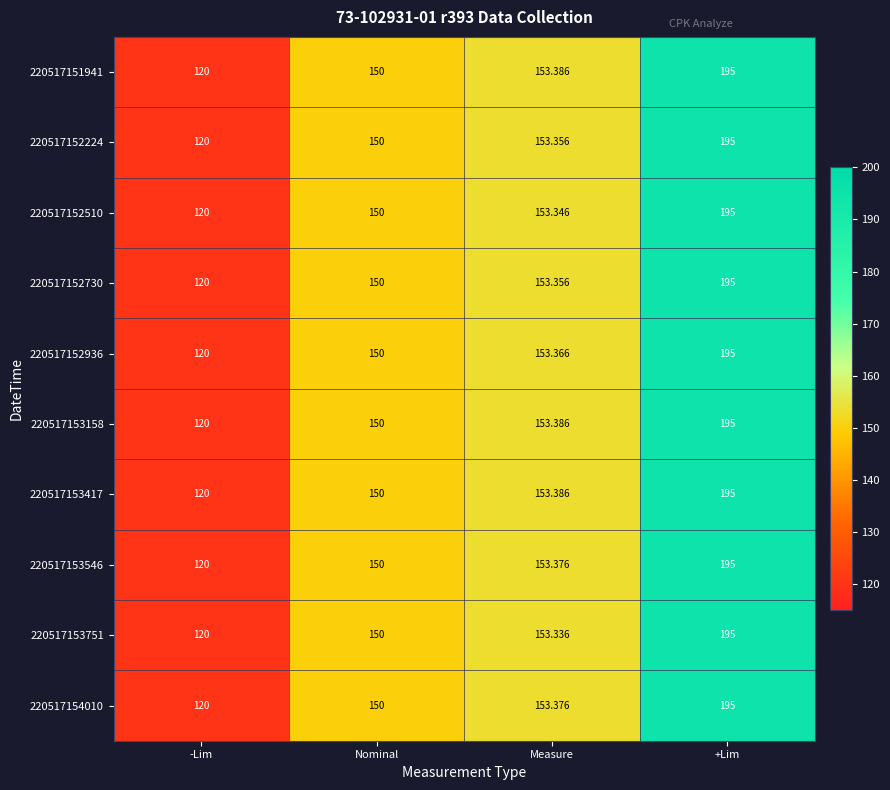

Rank the categories by 220517154010 value from highest to lowest.

+Lim, Measure, Nominal, -Lim